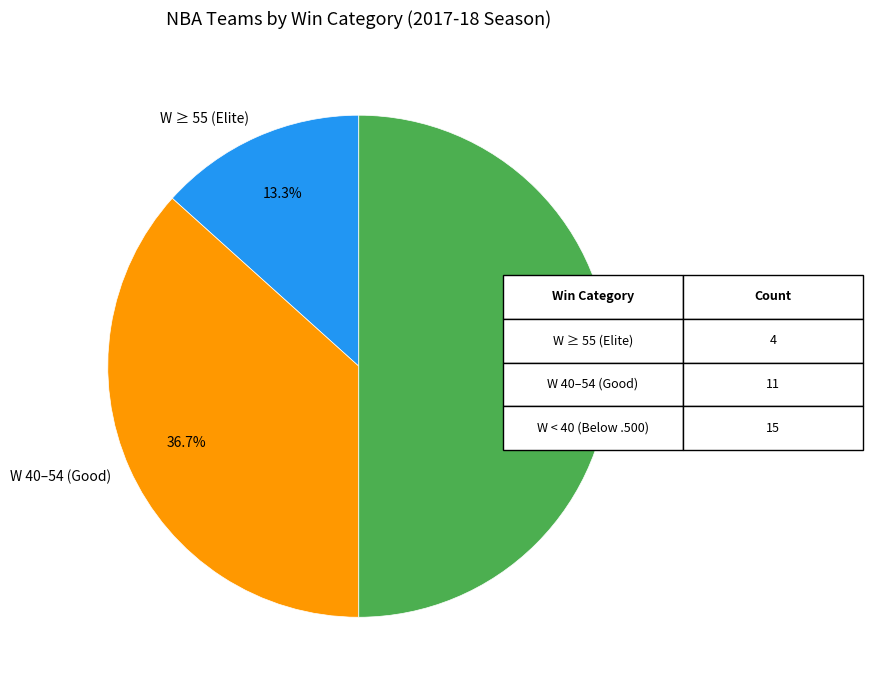

What is the total percentage of W 40–54 (Good) and W ≥ 55 (Elite)?

50.0%